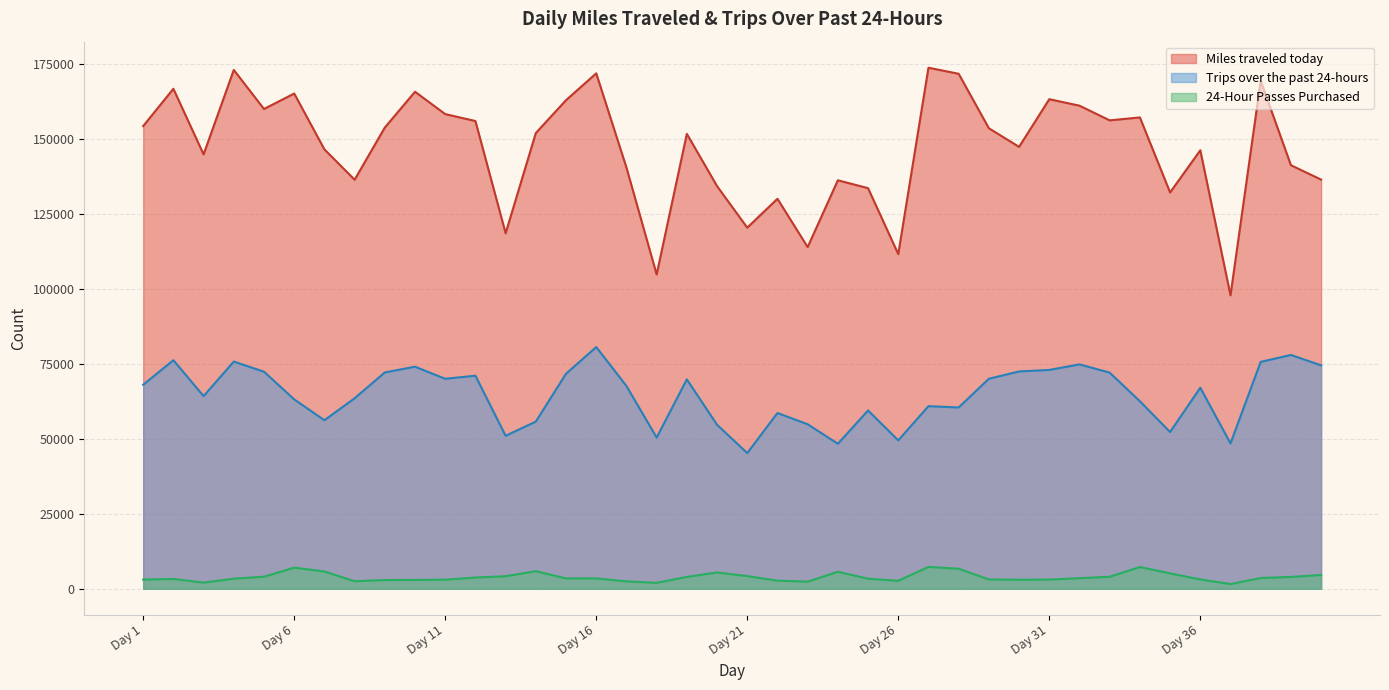

At which category does Miles traveled today reach its first local peak?

Day 2